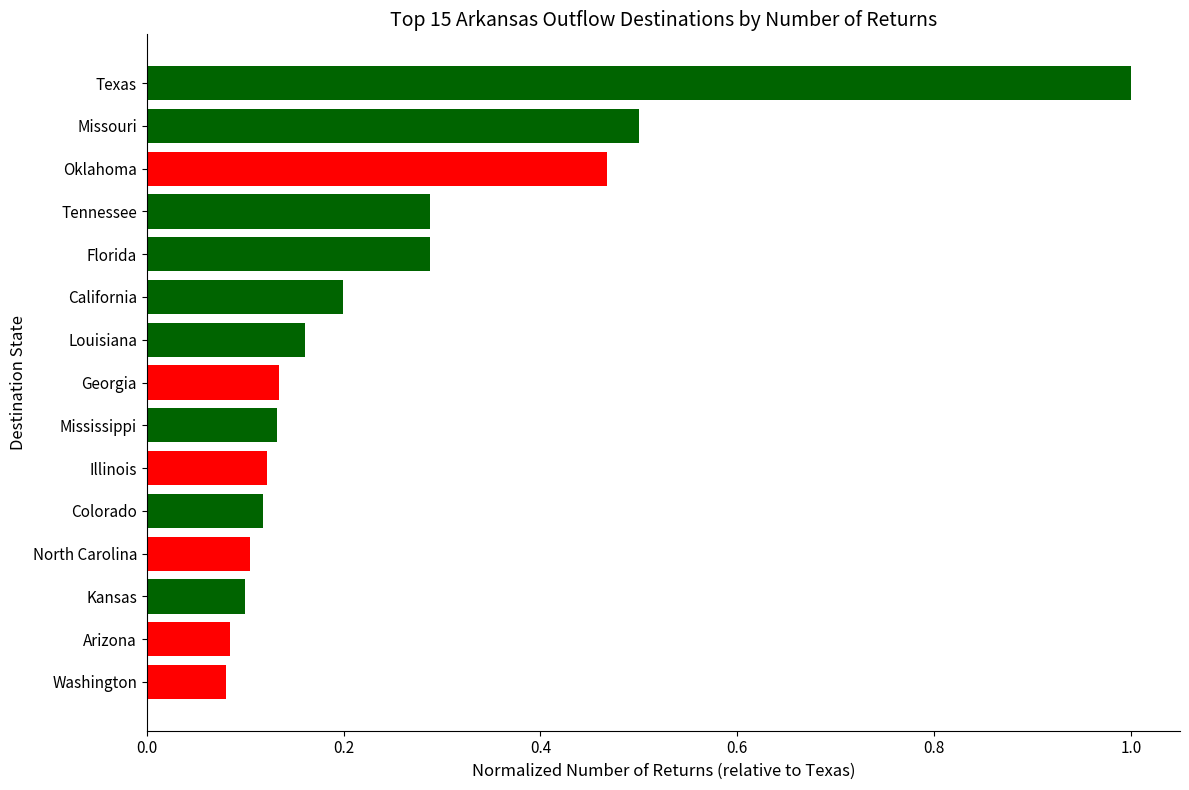

How many distinct data groups are displayed?

1